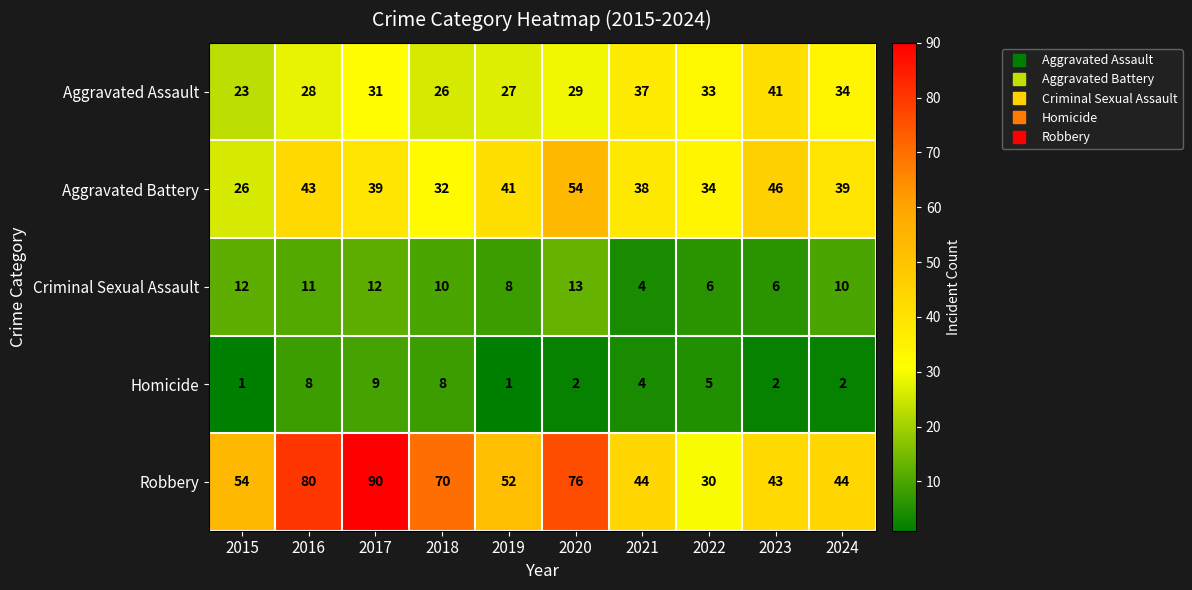

What is the lowest value of the Aggravated Assault series?

23